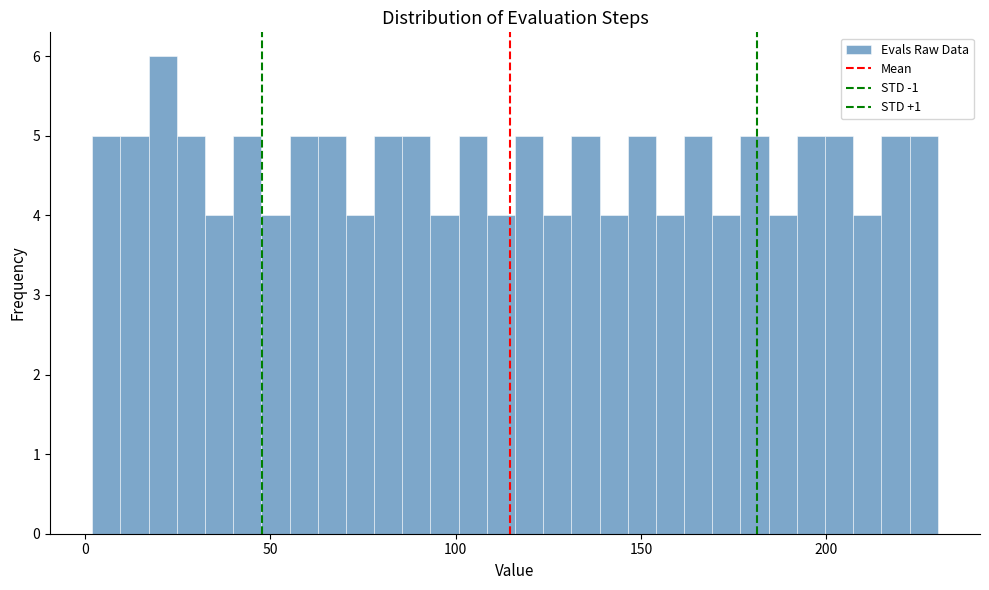

Around what value on the x-axis is the tallest bar? Give the approximate position of its centre, as read against the axis.

20